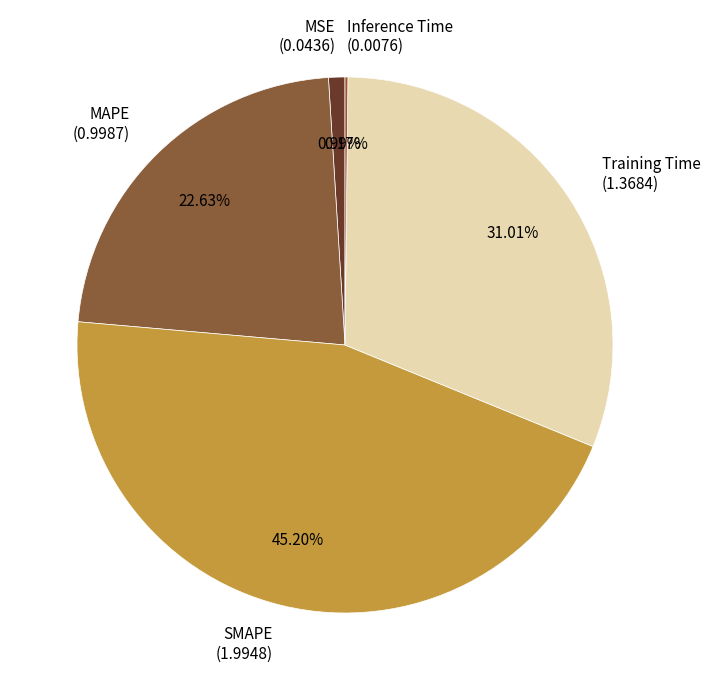

To the nearest percent, what percentage of the pie is MAPE?

23%